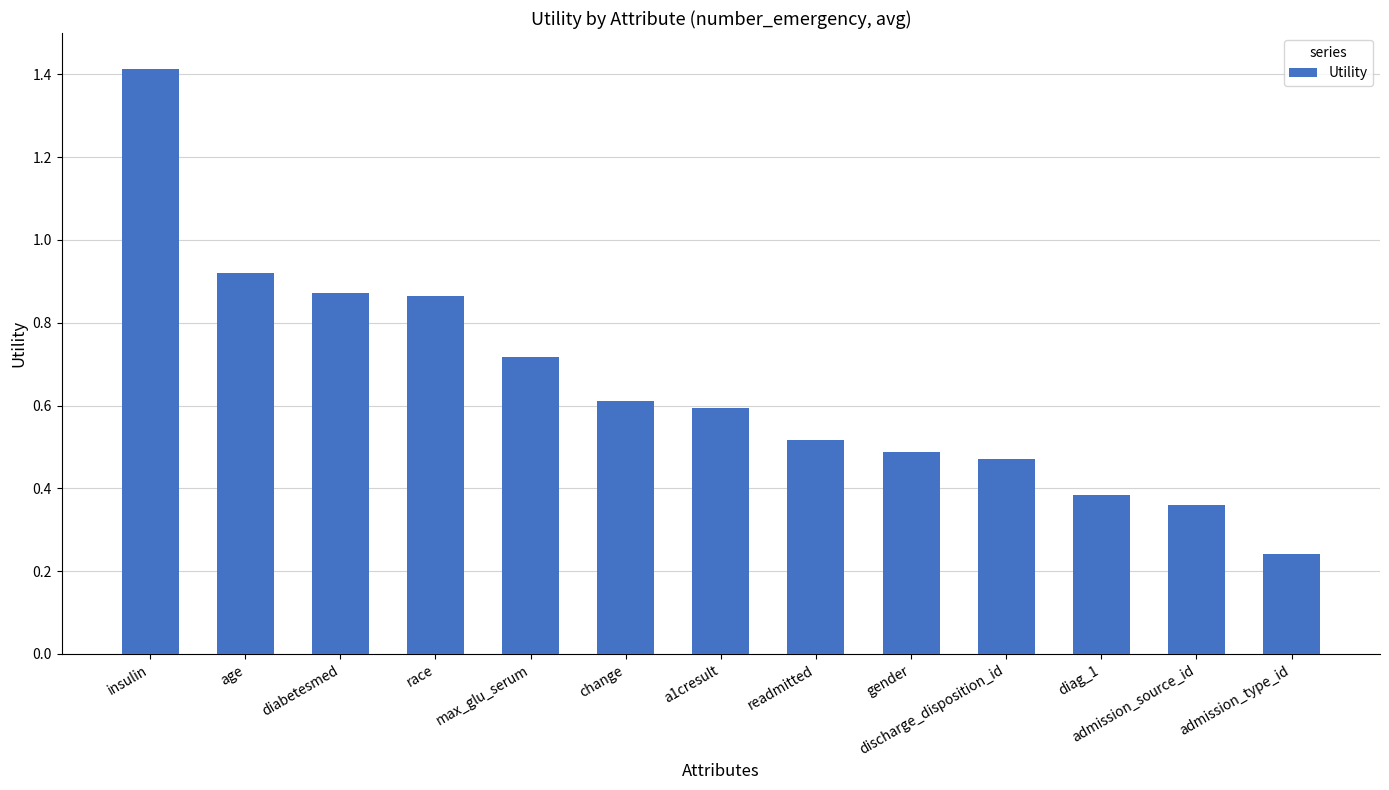

Which has a higher value, max_glu_serum or readmitted?

max_glu_serum